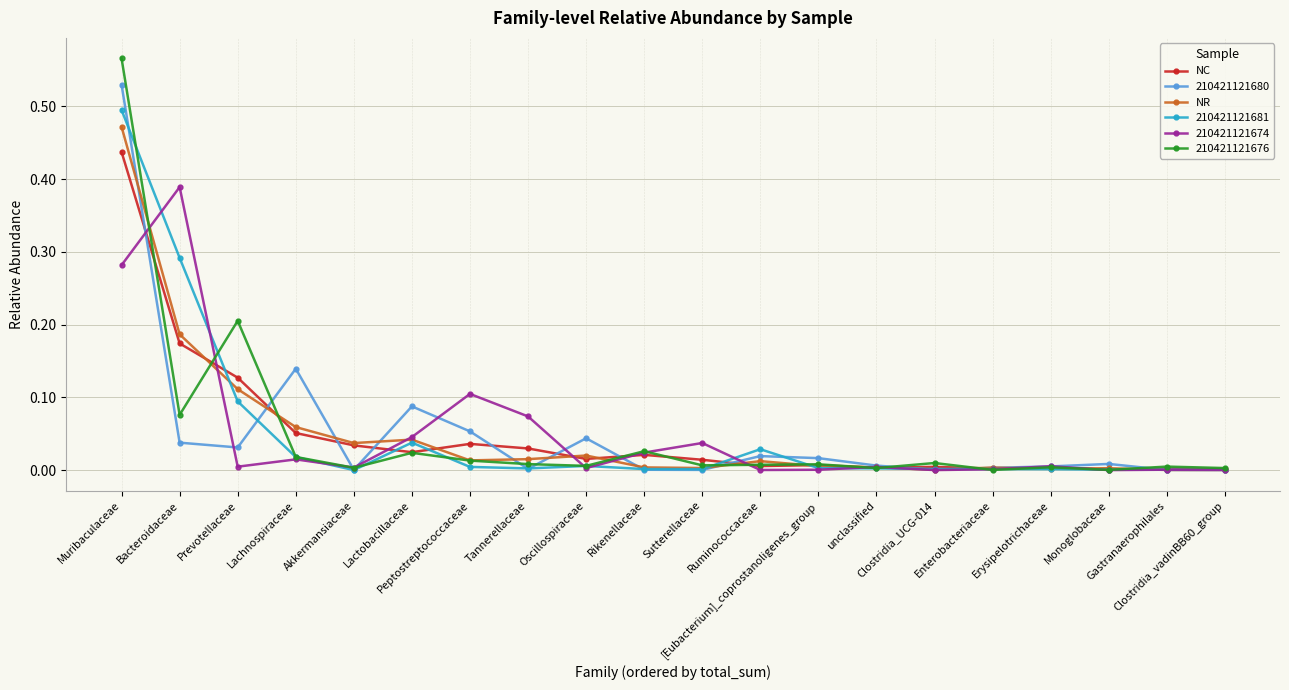

Which series has the widest spread of values?

210421121676